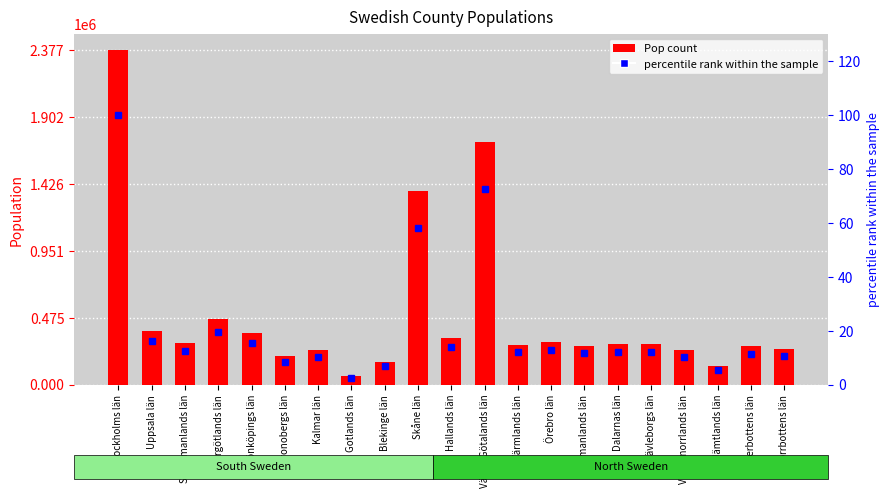

Read the percentile rank within the sample value at Gävleborgs län.

12.1